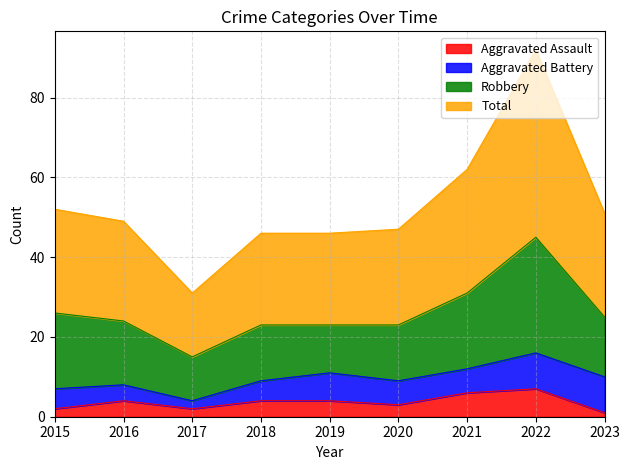

True or false: Aggravated Assault and Total cross at least once.

False